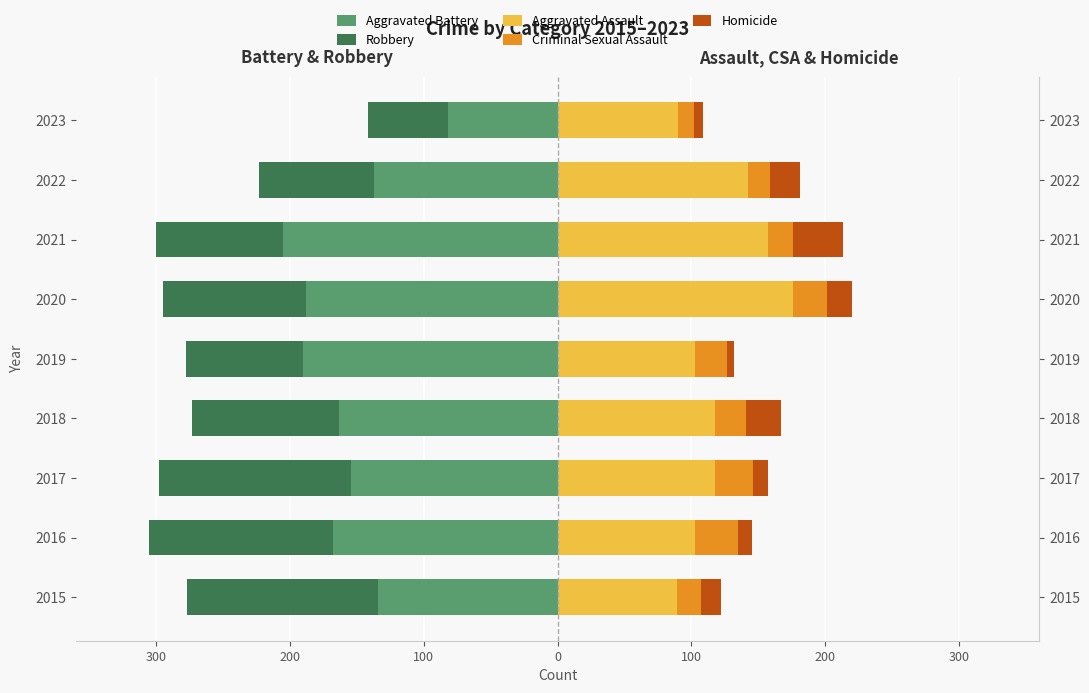

Which series has the widest spread of values?

Aggravated Battery